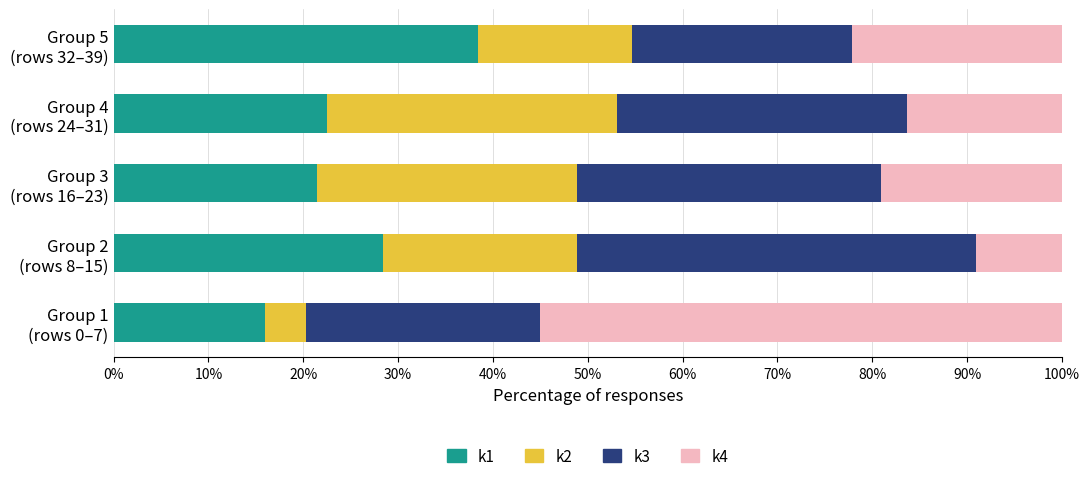

What is the minimum value for k1?

15.9